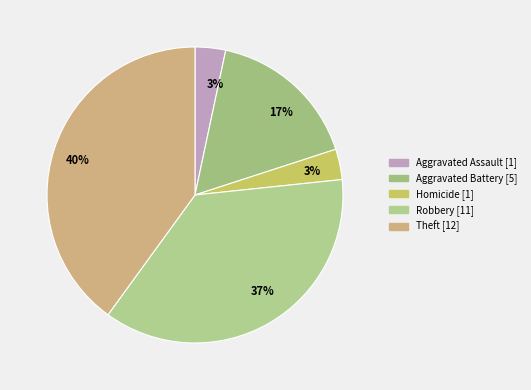

How many slices are in this pie chart?

5